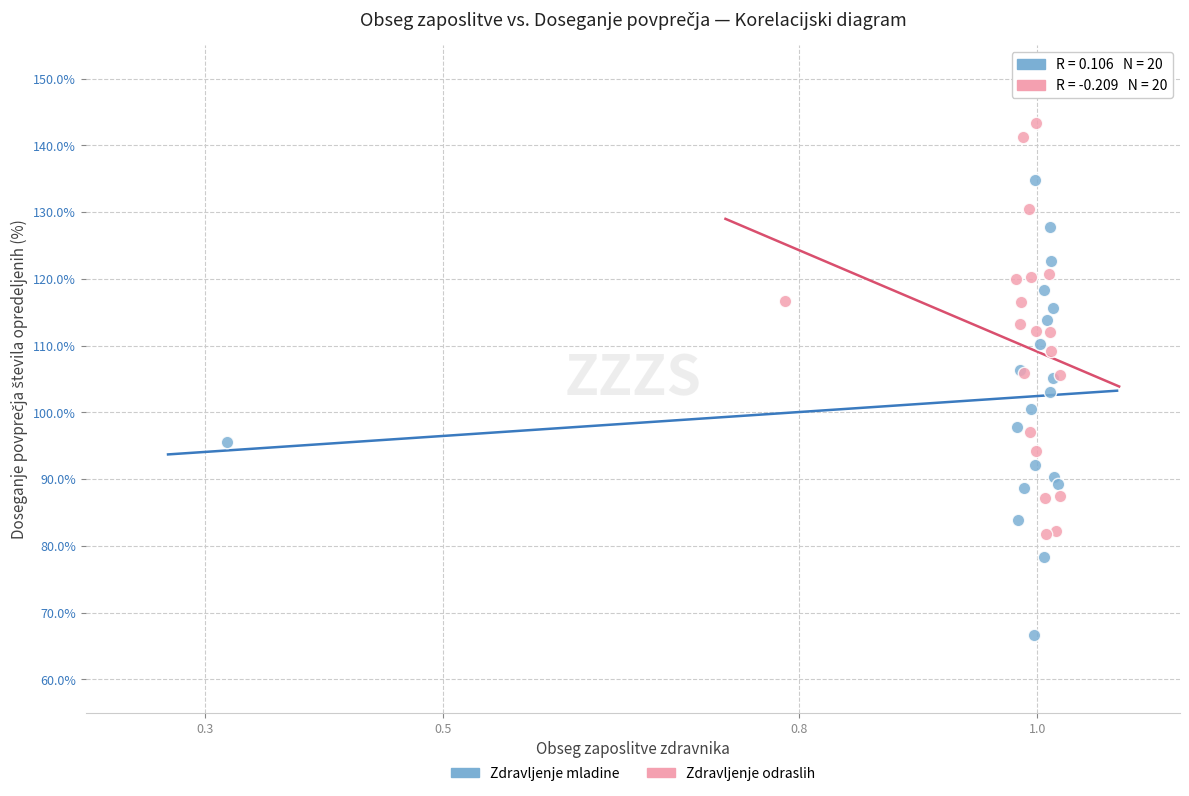

Which series reaches the minimum Y coordinate?

Zdravljenje mladine